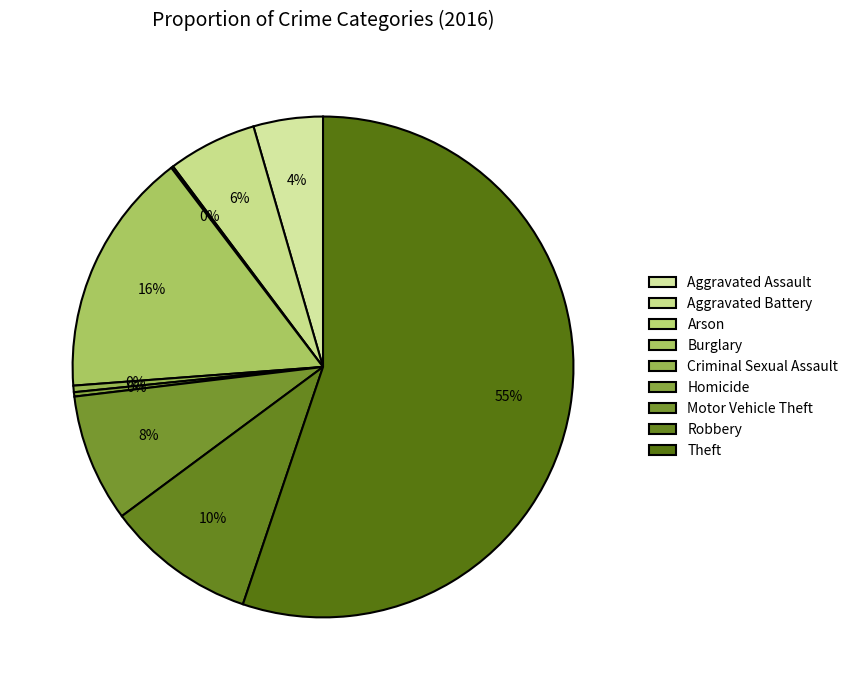

To the nearest percent, what is the combined percentage of Criminal Sexual Assault and Homicide?

1%